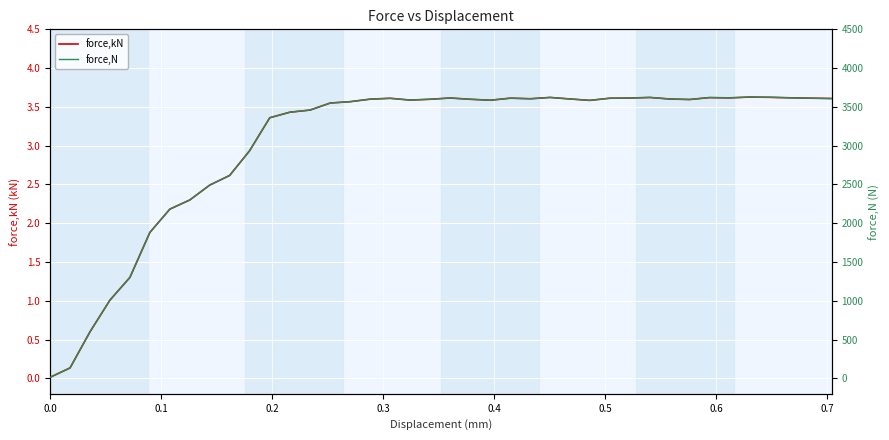

Reading left to right, list all the values displayed in this chart.

force,kN: 0.0	0.1	0.6	1.0	1.3	1.9	2.2	2.3	2.5	2.6	2.9	3.4	3.4	3.5	3.5	3.6	3.6	3.6	3.6	3.6	3.6	3.6	3.6	3.6	3.6	3.6	3.6	3.6	3.6	3.6	3.6	3.6	3.6	3.6	3.6	3.6	3.6	3.6	3.6	3.6
force,N: 12.3	133.7	599.3	1008.0	1300.6	1881.2	2181.7	2299.9	2491.6	2615.7	2934.2	3359.9	3431.4	3459.0	3549.6	3567.2	3599.6	3610.6	3587.8	3598.2	3614.5	3598.1	3585.8	3612.5	3604.8	3621.8	3602.1	3583.8	3611.7	3613.8	3621.7	3601.7	3595.0	3619.8	3616.0	3626.4	3623.7	3617.1	3612.2	3607.8